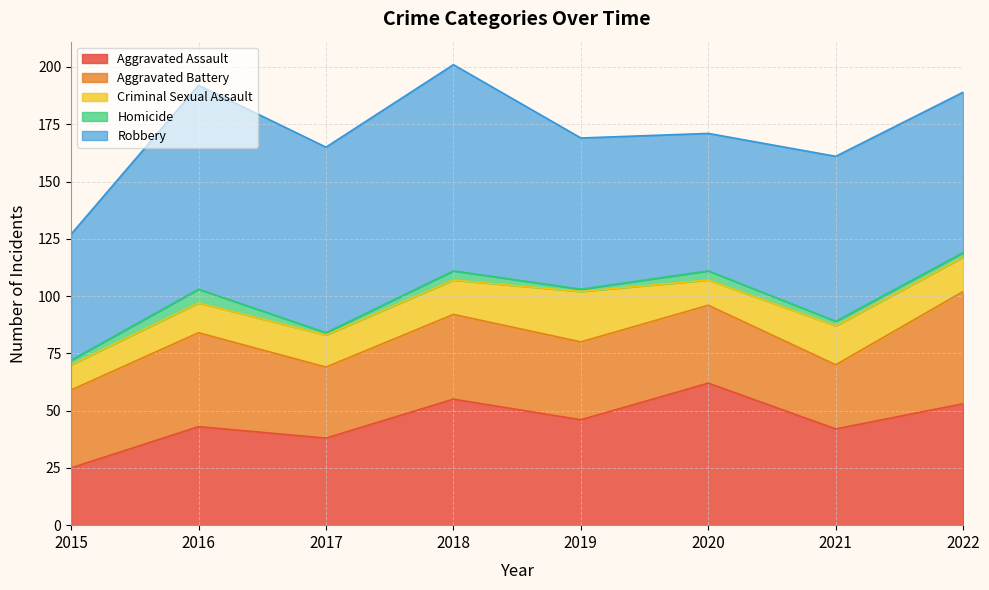

Does the chart display data point markers on the line(s)?

No